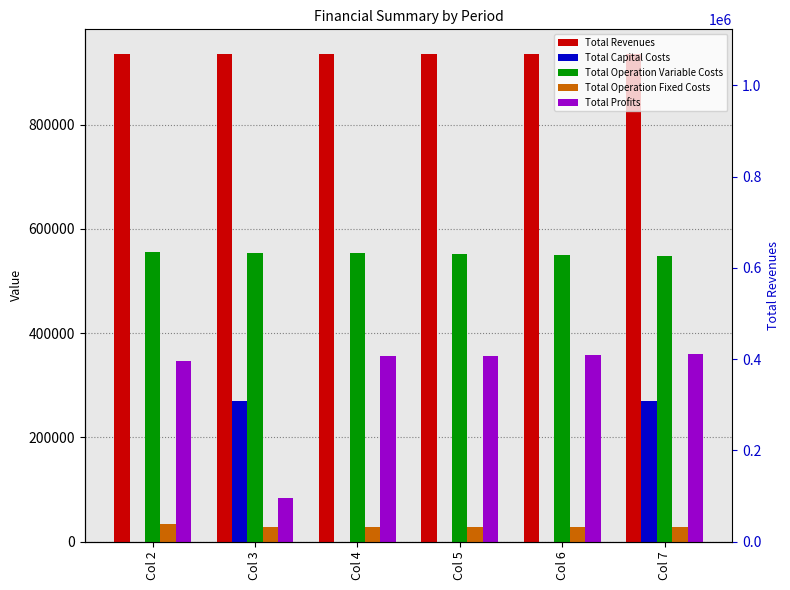

What is the difference between the Total Operation Fixed Costs values at Col 3 and Col 2?

5380.4